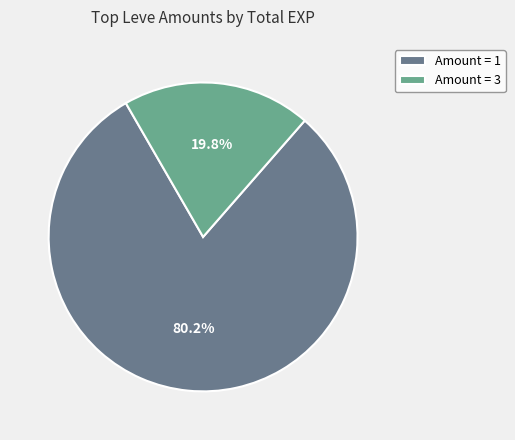

What is the smallest slice in the pie chart?

Amount = 3